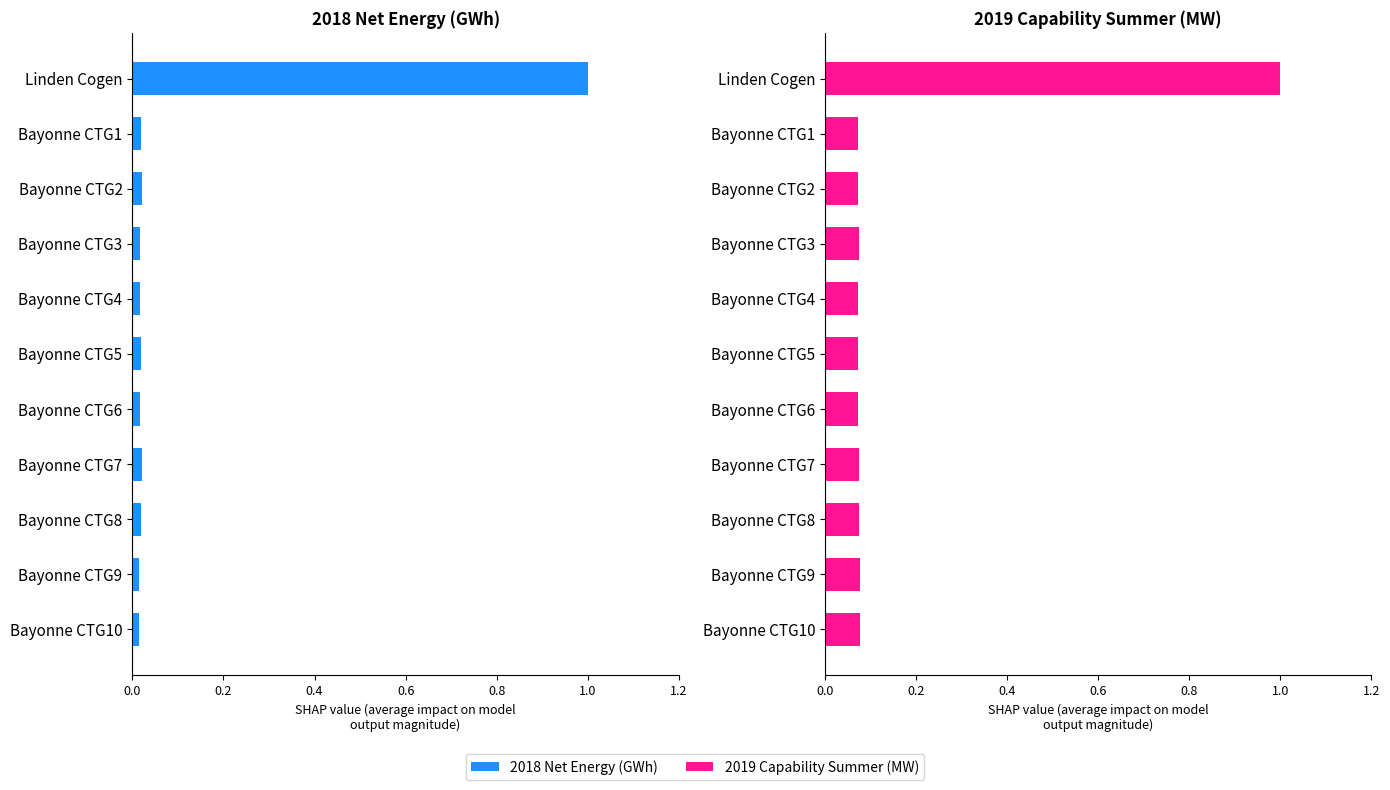

What is the average value of the 2019 Capability Summer (MW) series?

0.2